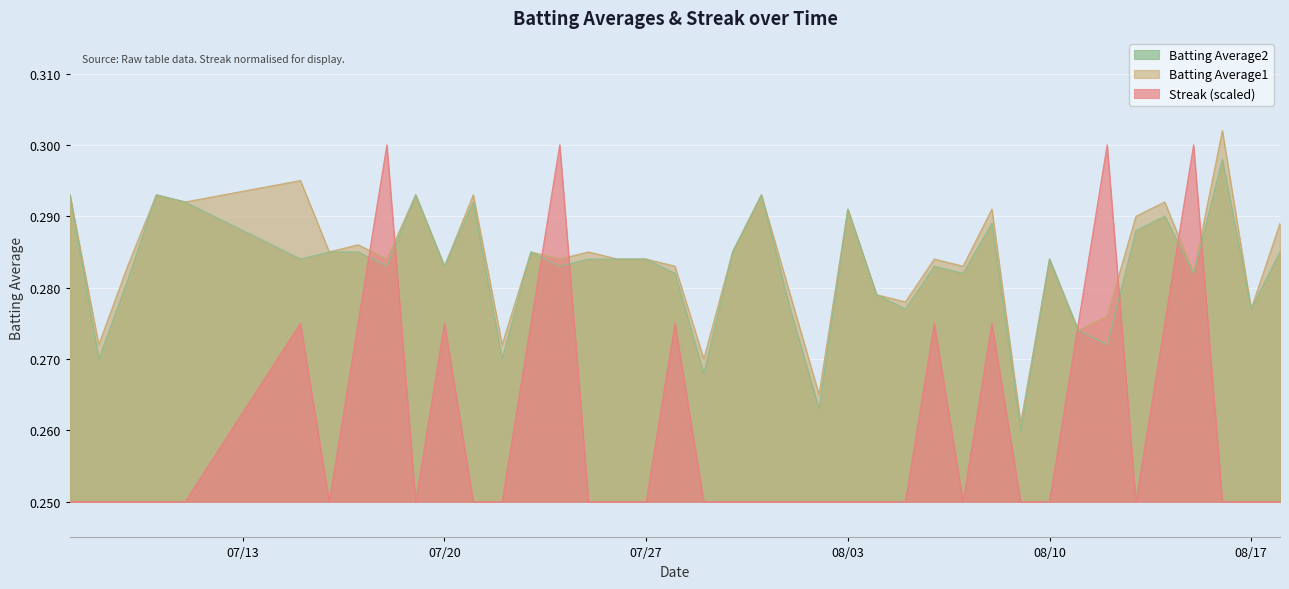

Where is Batting Average2 nearest to the value 0?

2010-08-09